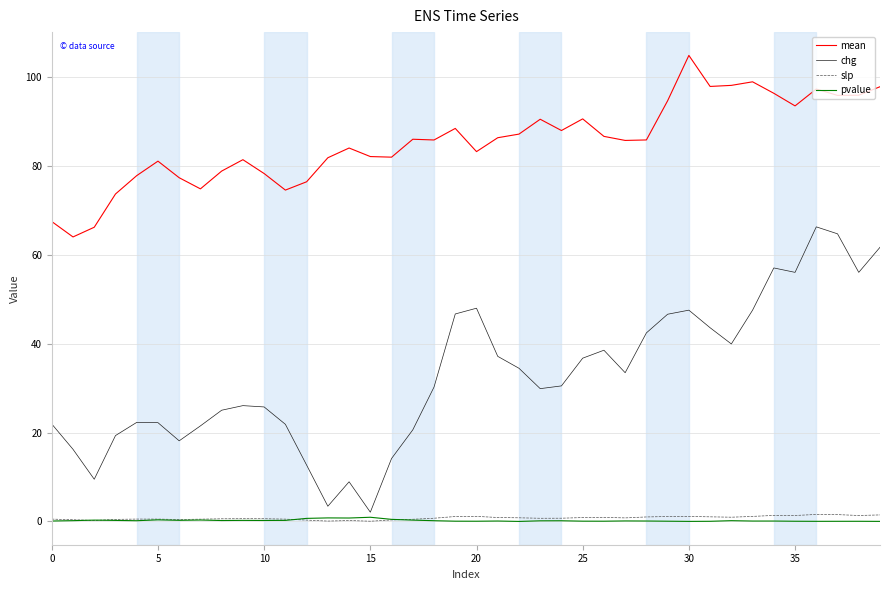

Which series has the widest spread of values?

chg